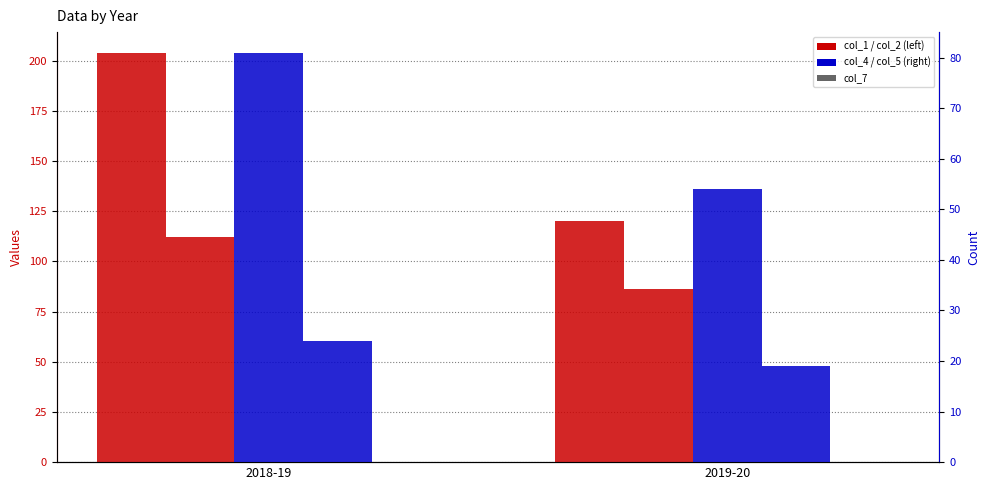

Reading left to right, what are all the values shown in this chart?

col_1: 2018-19=204	2019-20=120
col_2: 2018-19=112	2019-20=86
col_7: 2018-19=0	2019-20=0
col_4: 2018-19=81	2019-20=54
col_5: 2018-19=24	2019-20=19